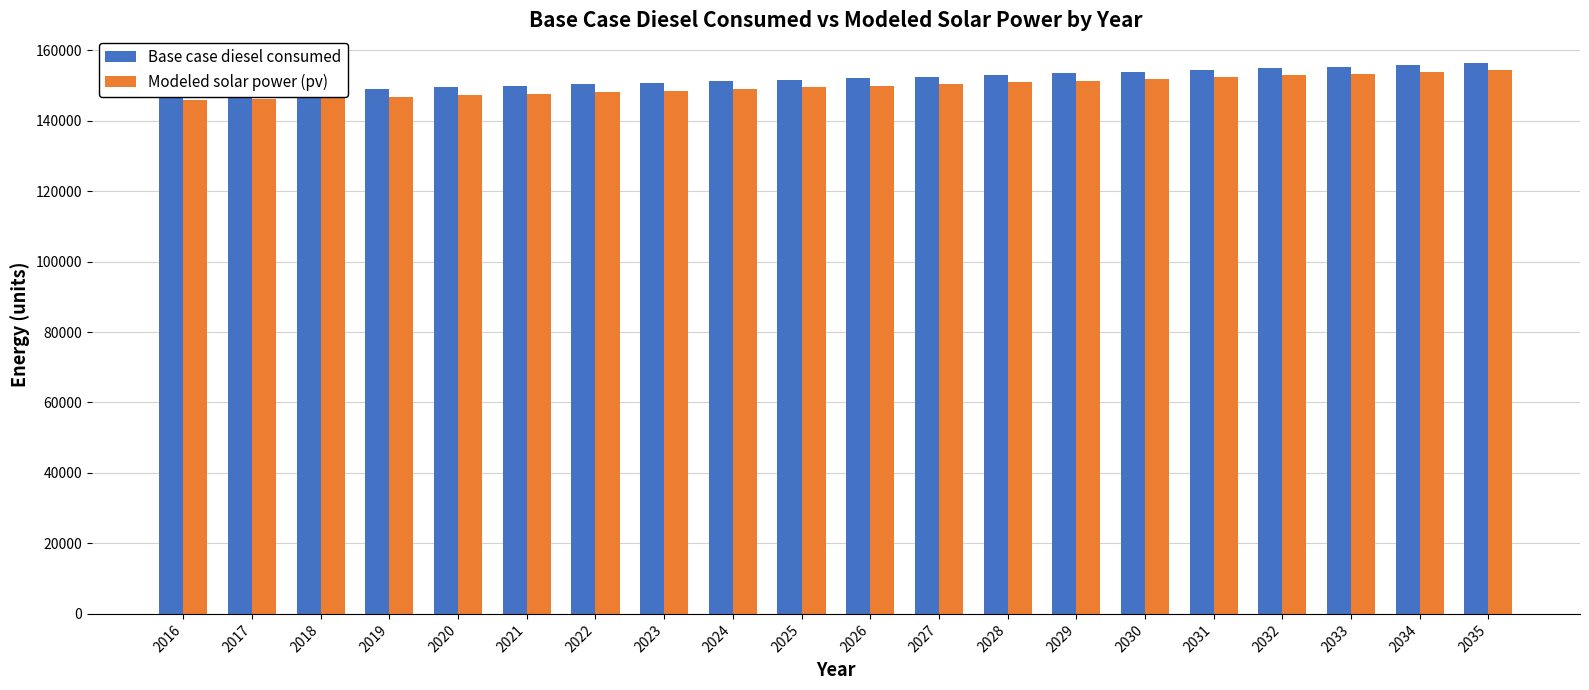

At which label is Modeled solar power (pv) closest to 150061?

2026